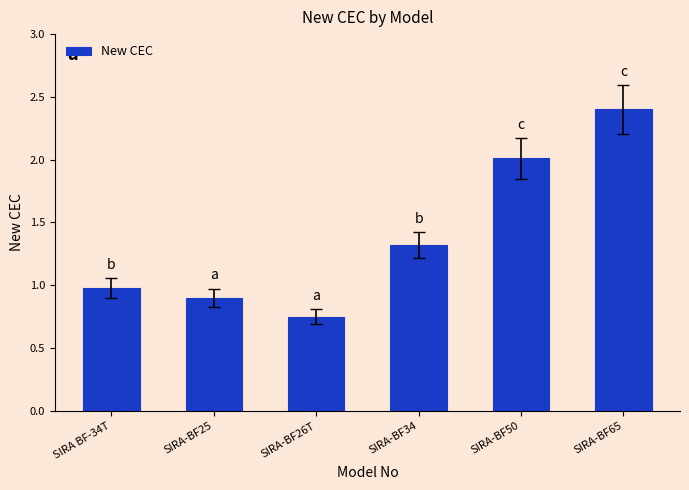

The value at SIRA-BF65 is 2.4. True or false?

True